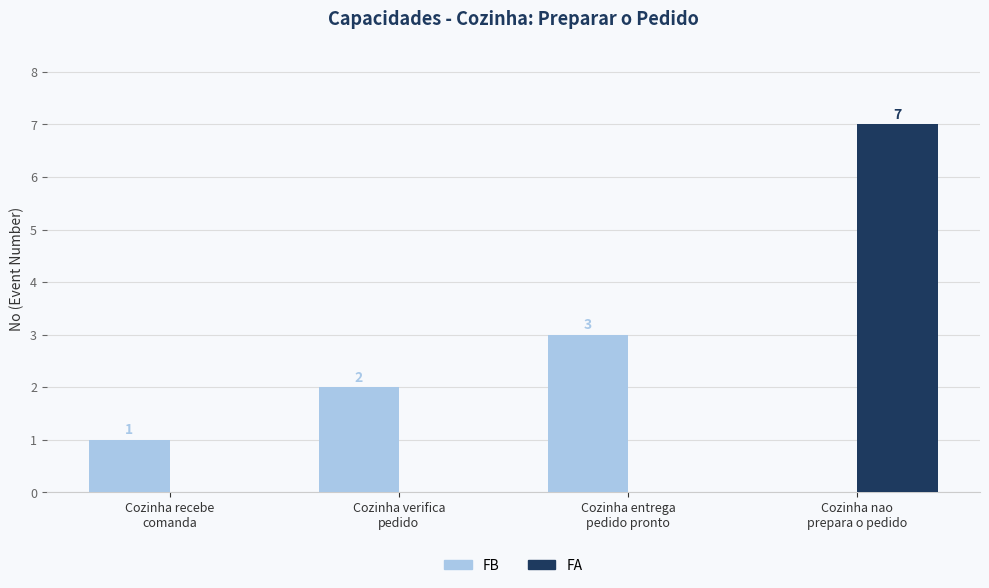

What is the spread (max minus min) of values at Cozinha verifica
pedido?

2